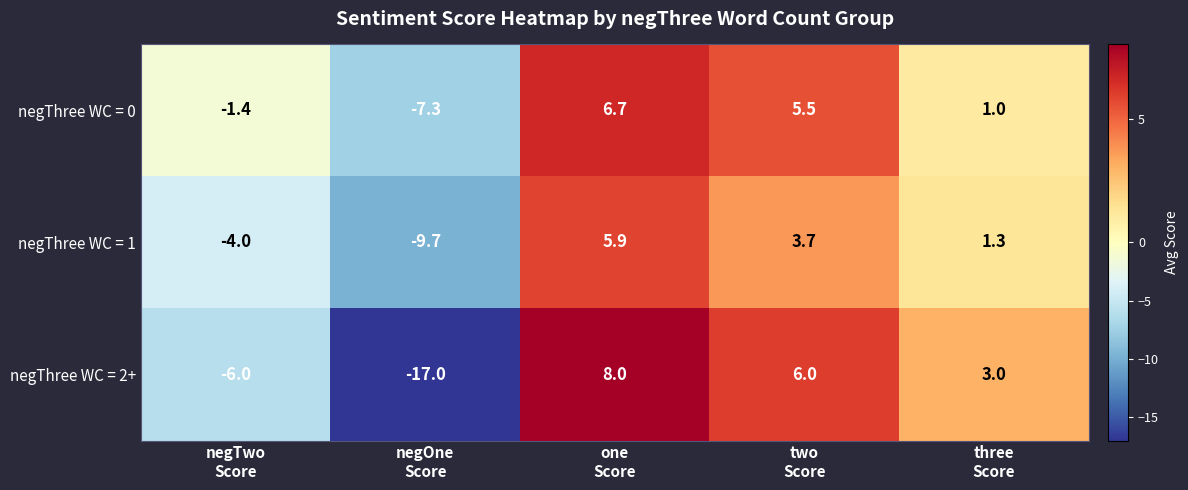

What is the lowest value of the negThree WC = 0 series?

-7.3